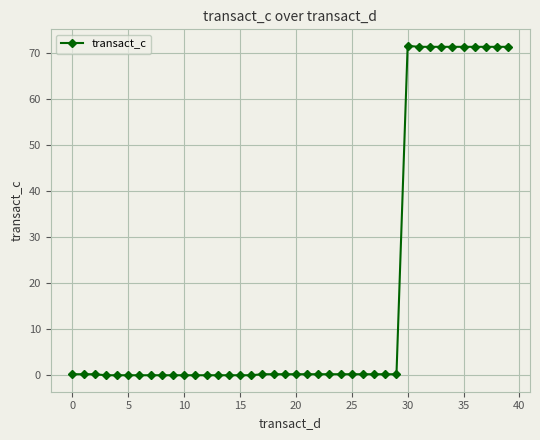

Does the chart have visible grid lines?

Yes